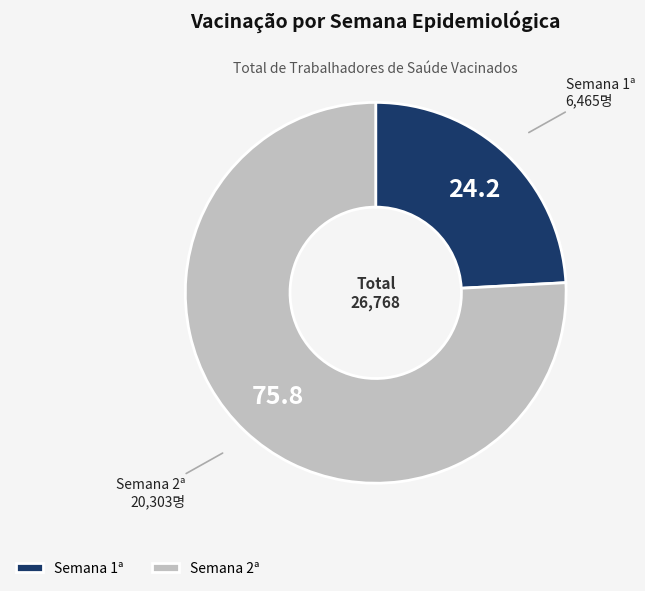

What is the largest slice in the pie chart?

Semana 2ª